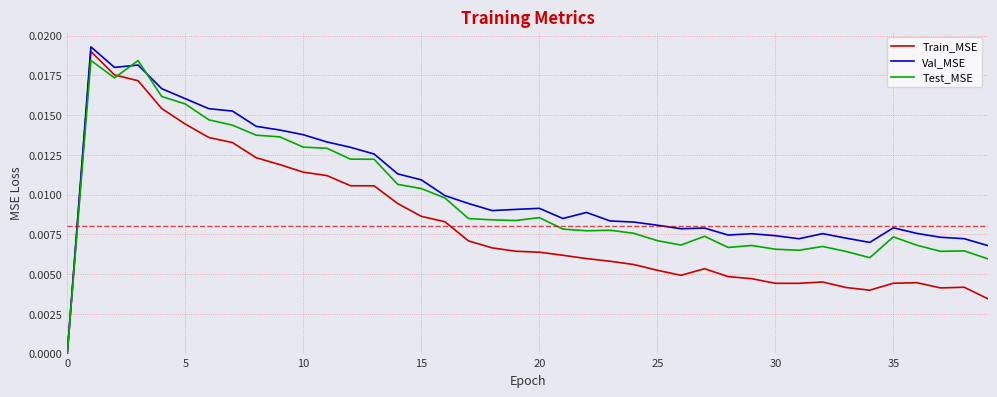

Rank the series by their average value, from lowest to highest.

Train_MSE, Test_MSE, Val_MSE